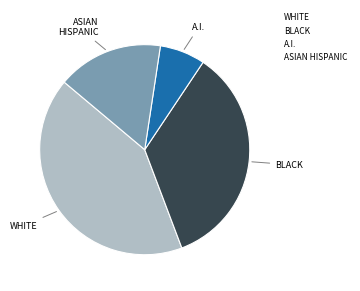

Is there a majority slice in this chart?

No